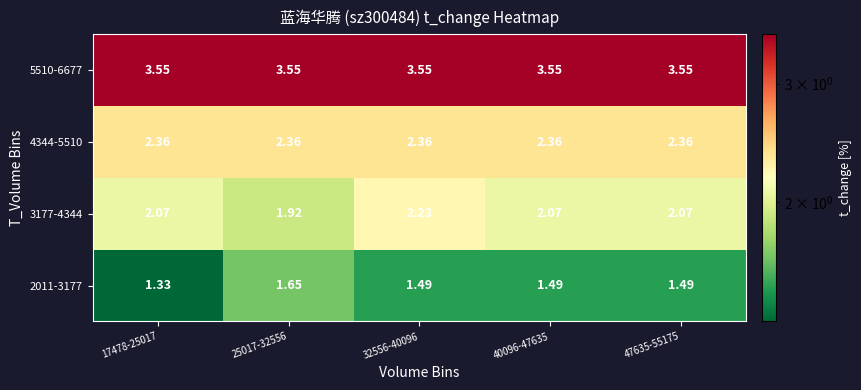

Is the value of 2011-3177 at 17478-25017 greater than the value of 5510-6677 at 17478-25017?

No